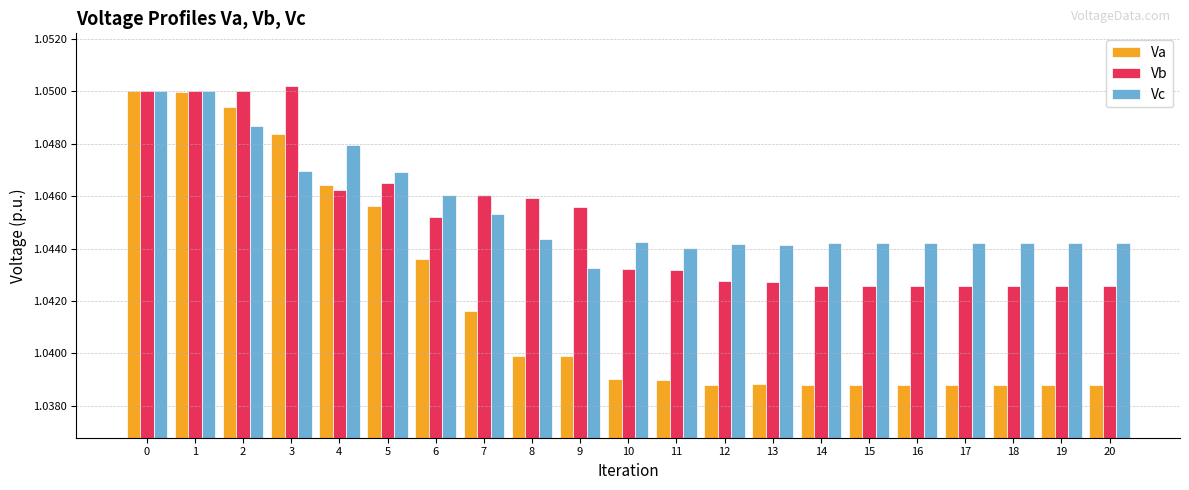

How many bars are there in total?

63